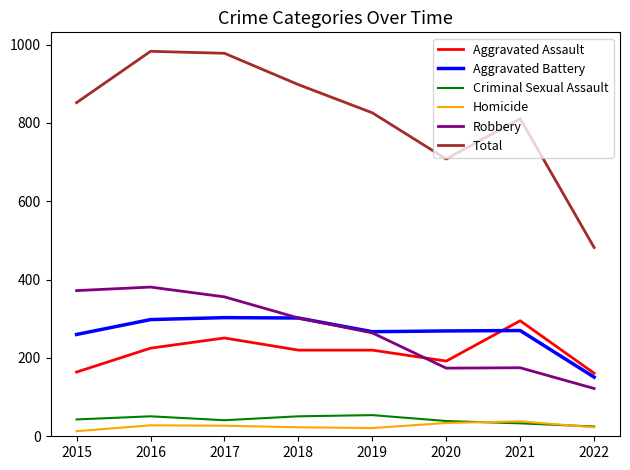

How many lines are shown in the chart?

6